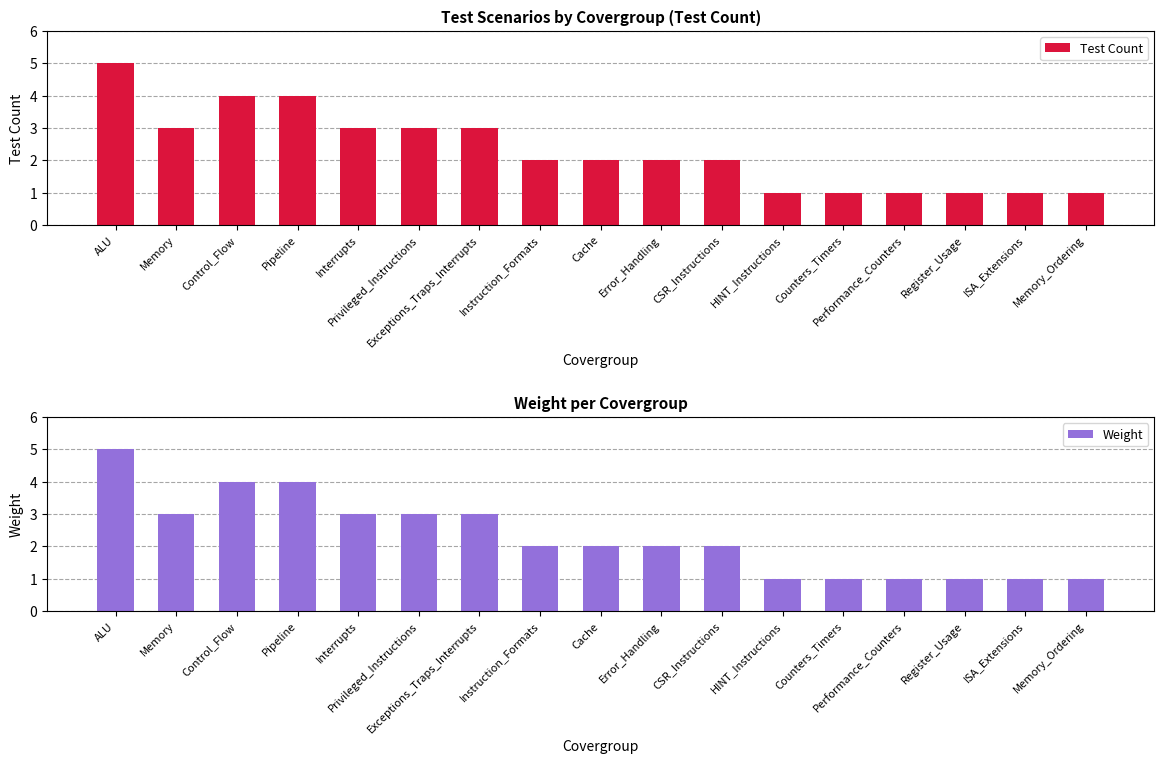

What are all the series names shown in the legend?

Test Count, Weight